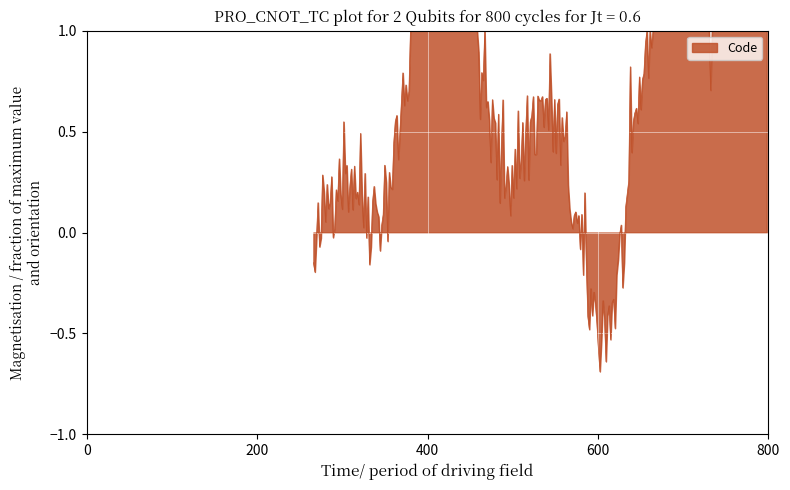

What is the greatest value displayed?

1.0